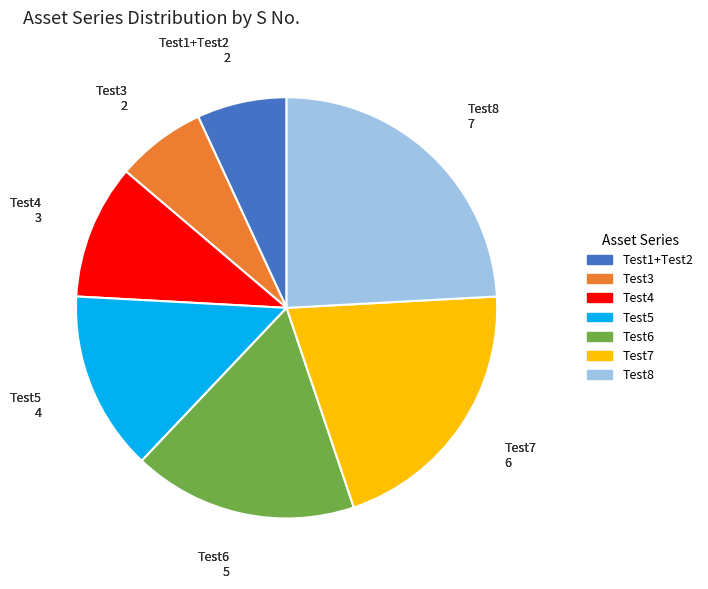

Is there any slice that represents more than half of the pie?

No